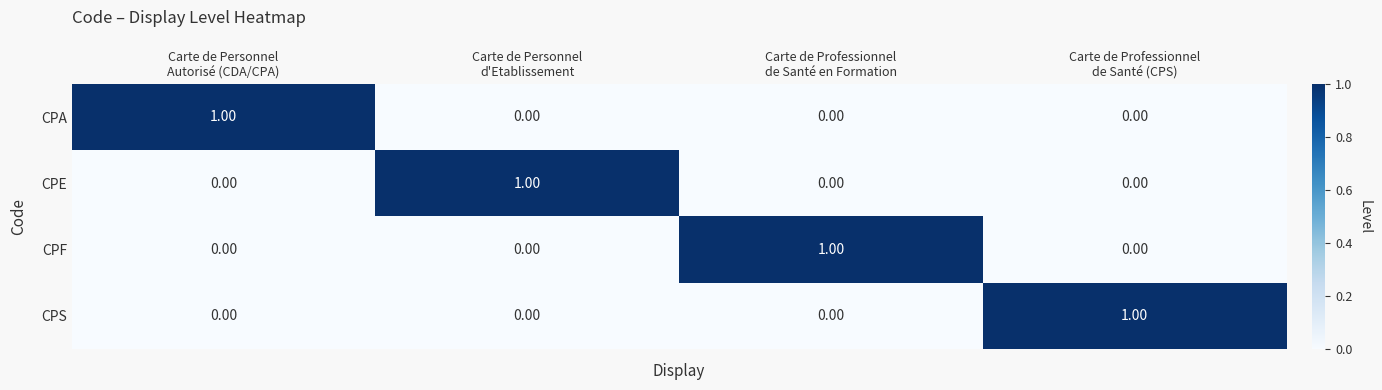

At how many categories does at least one series exceed 0?

4